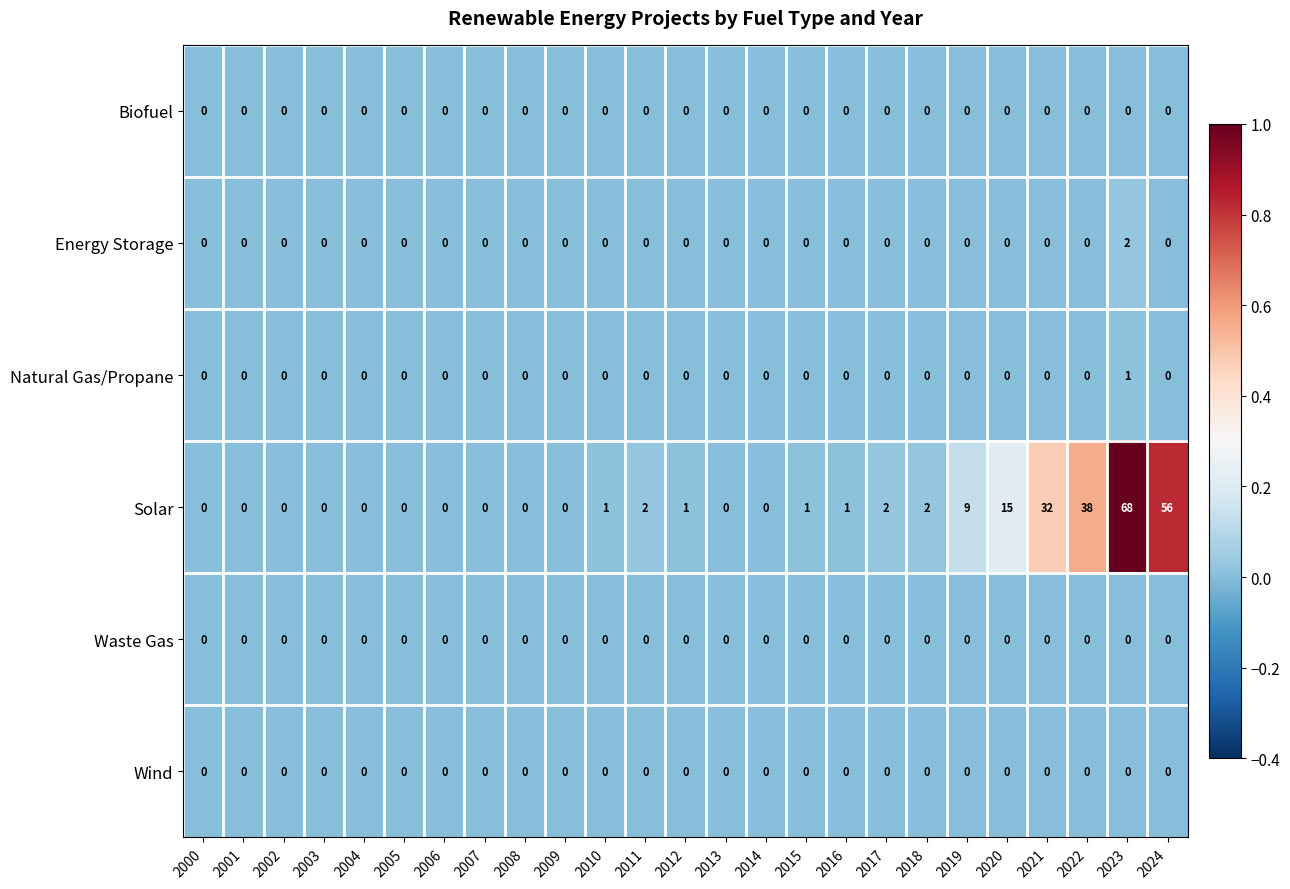

Which series has the largest total across all categories?

Solar